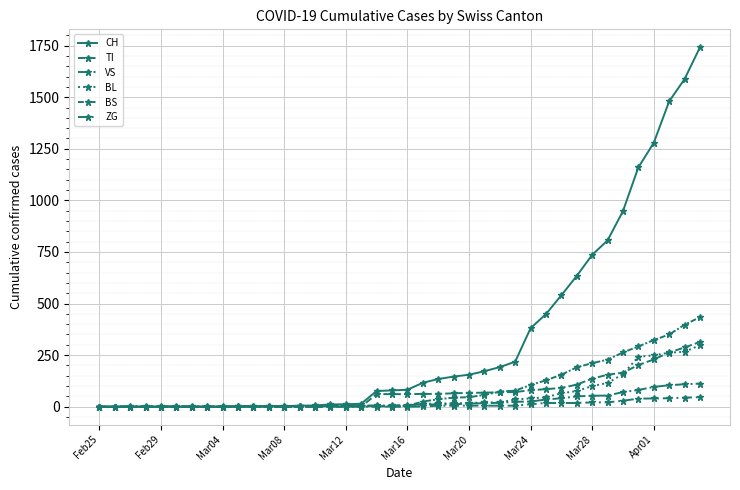

Reading right to left, what are all the values shown in this chart?

CH: 1742	1588	1480	1279	1160	948	806	736	634	540	449	380	218	192	172	155	146	134	116	82	79	76	14	12	11	6	5	3	3	3	2	0	0	0	0	0	0	0	0	0
TI: 314	287	263	229	202	165	155	136	107	91	85	80	71	70	68	67	65	62	62	61	61	61	0	0	0	0	0	0	0	0	0	0	0	0	0	0	0	0	0	0
VS: 112	109	104	96	81	71	54	53	50	41	35	25	24	19	17	15	12	11	11	8	6	6	5	3	3	2	2	2	2	2	2	2	2	2	2	2	2	2	0	0
BL: 298	266	262	249	242	158	115	100	76	65	46	40	35	21	21	18	16	16	13	5	5	2	2	2	2	2	1	0	0	0	0	0	0	0	0	0	0	0	0	0
BS: 434	397	350	323	292	263	228	211	191	155	128	105	78	73	57	46	44	36	25	4	0	4	4	4	4	0	0	0	0	0	0	0	0	0	0	0	0	0	0	0
ZG: 46	44	41	40	39	29	21	21	18	18	18	12	5	5	5	5	5	5	1	0	0	0	0	0	0	0	0	0	0	0	0	0	0	0	0	0	0	0	0	0